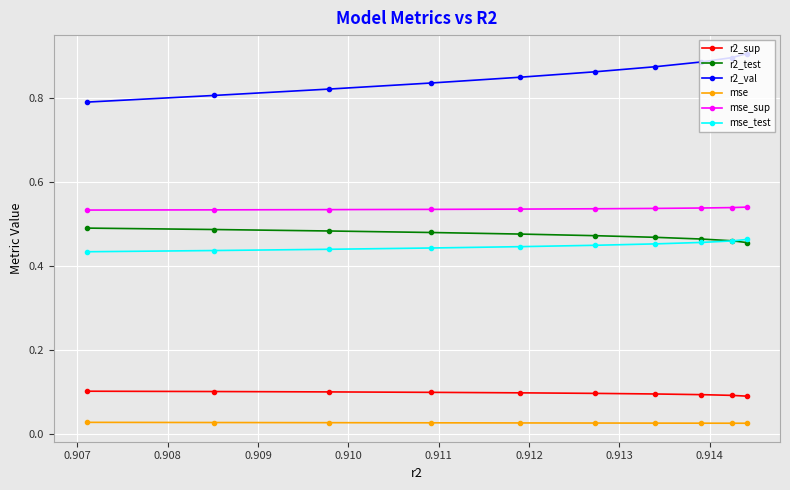

How many mse_sup values are between 0 and 1?

10